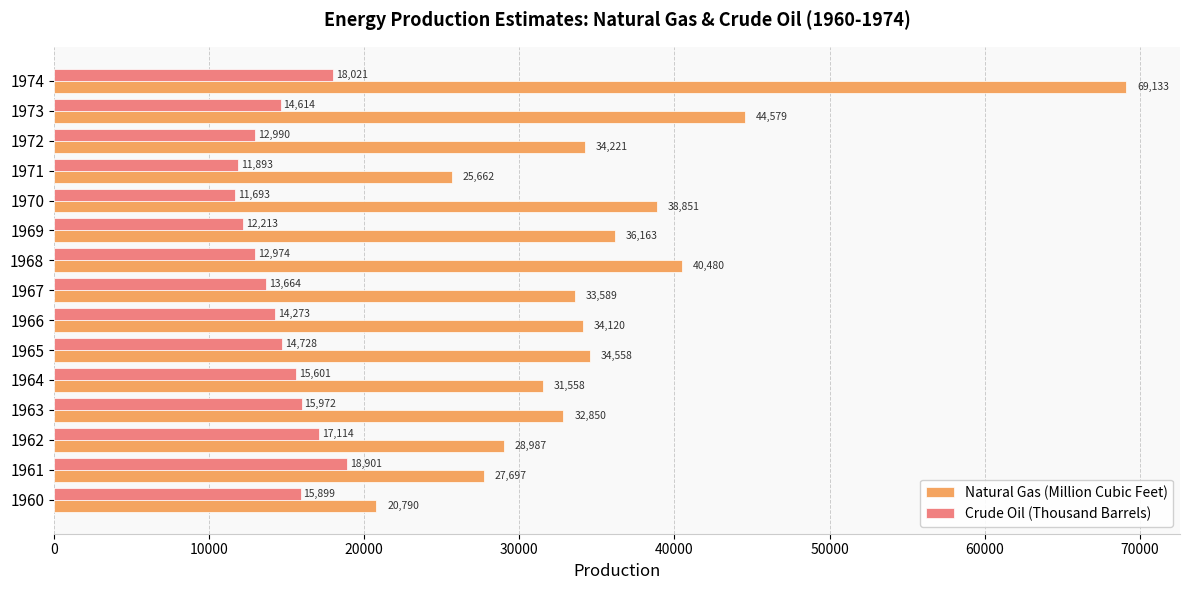

What is the sum of the Crude Oil (Thousand Barrels) values at 1964 and 1967?

29265